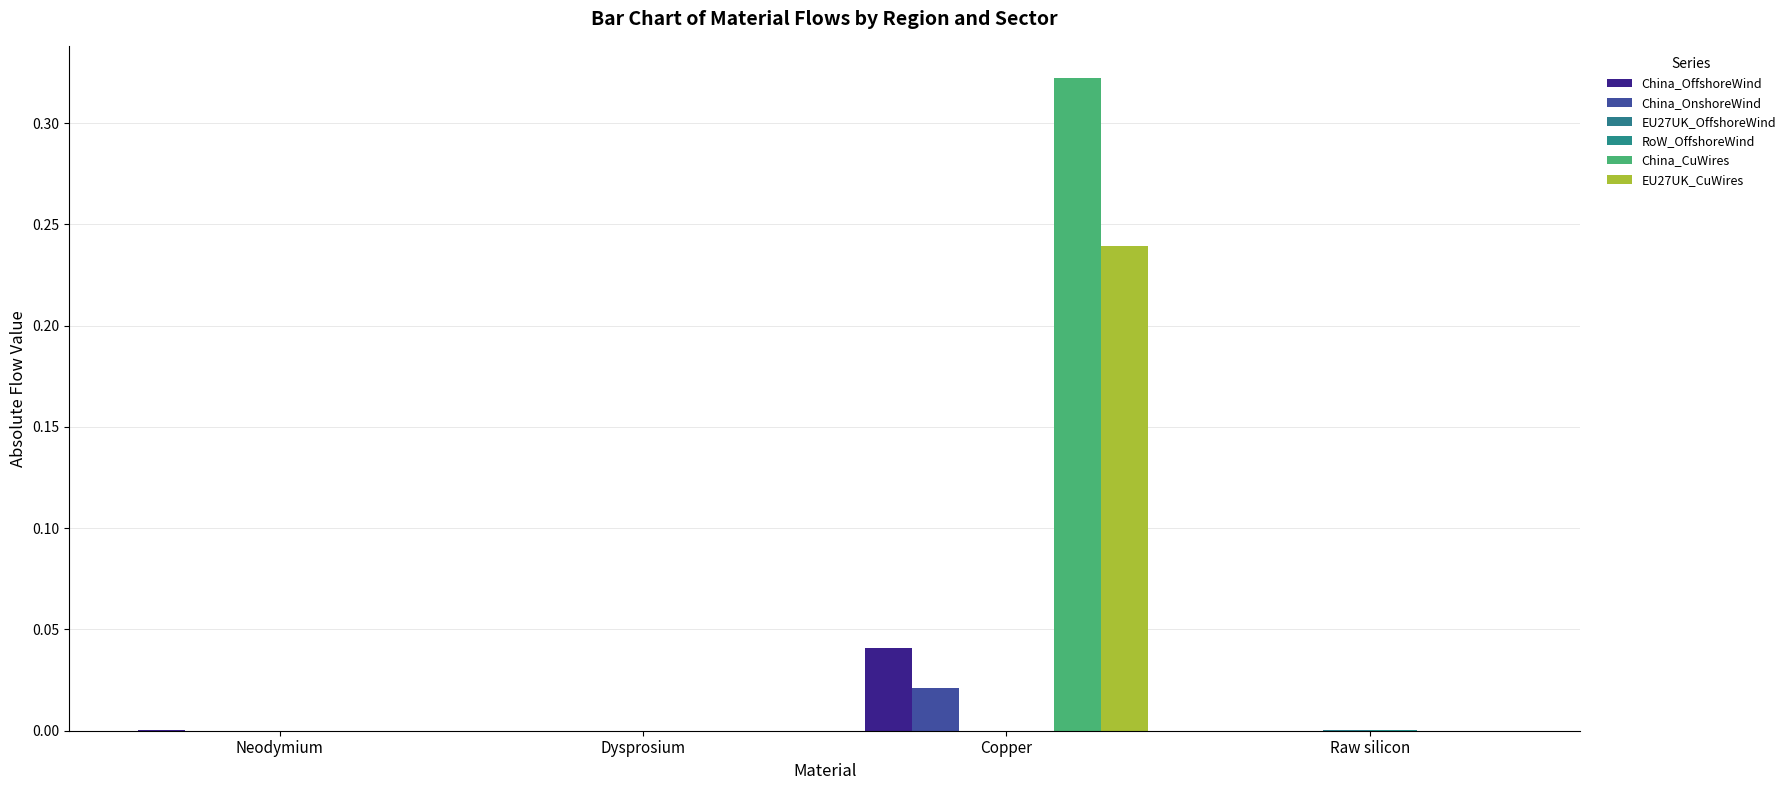

How many data points does each series have?

4